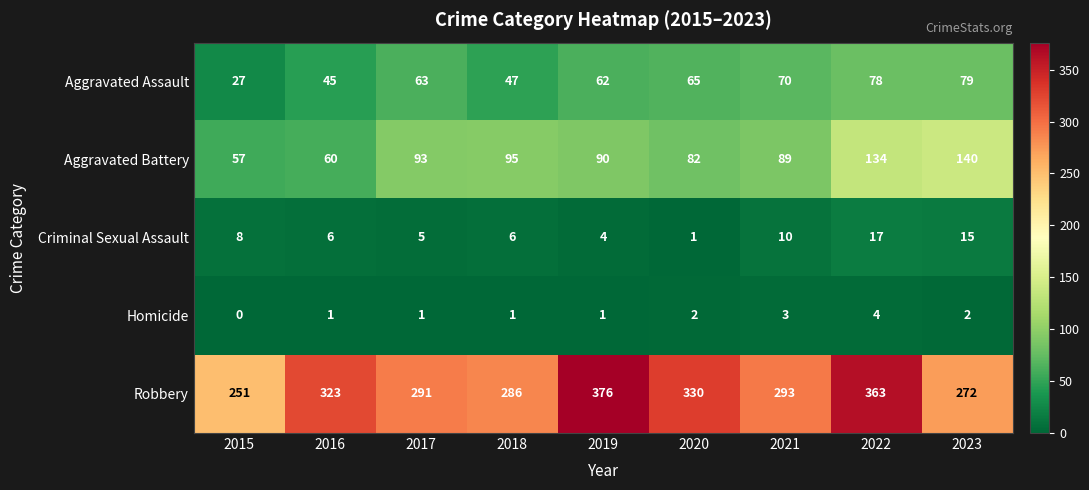

Between 2016 and 2022, which series saw the biggest shift?

Aggravated Battery